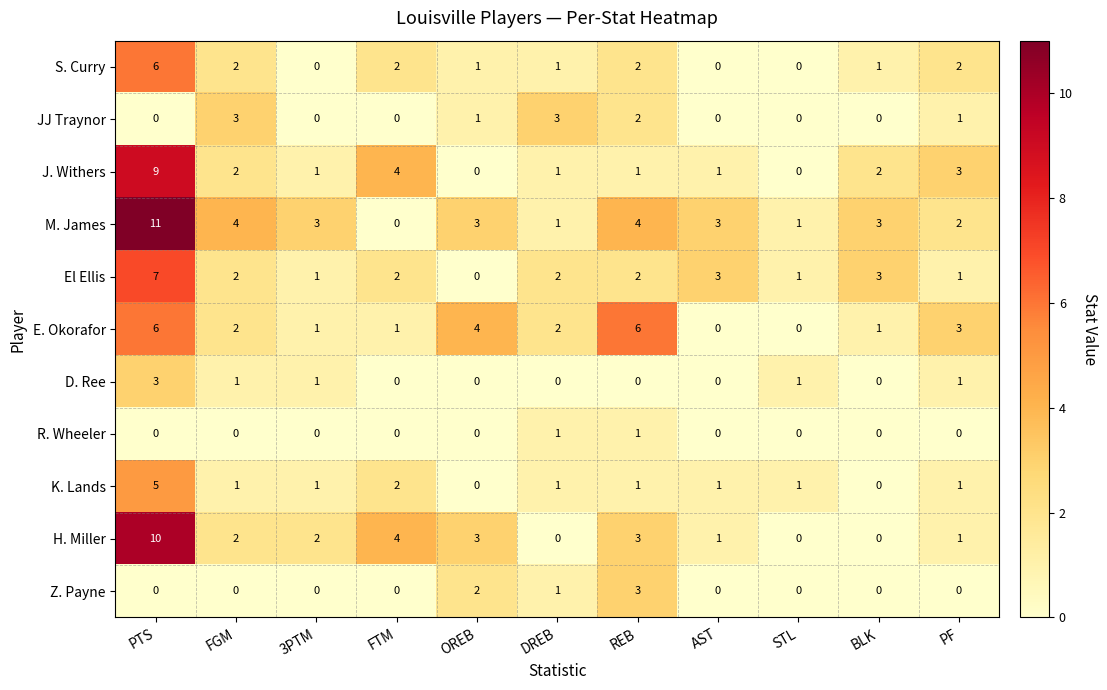

At which category is the sum across all series the highest?

PTS